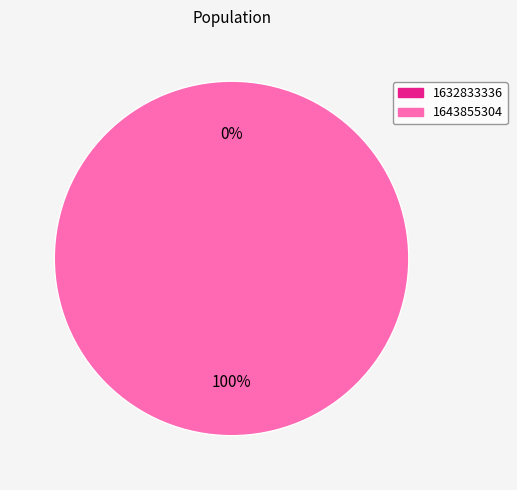

What percentage is the 1643855304 slice, to the nearest percent?

100%